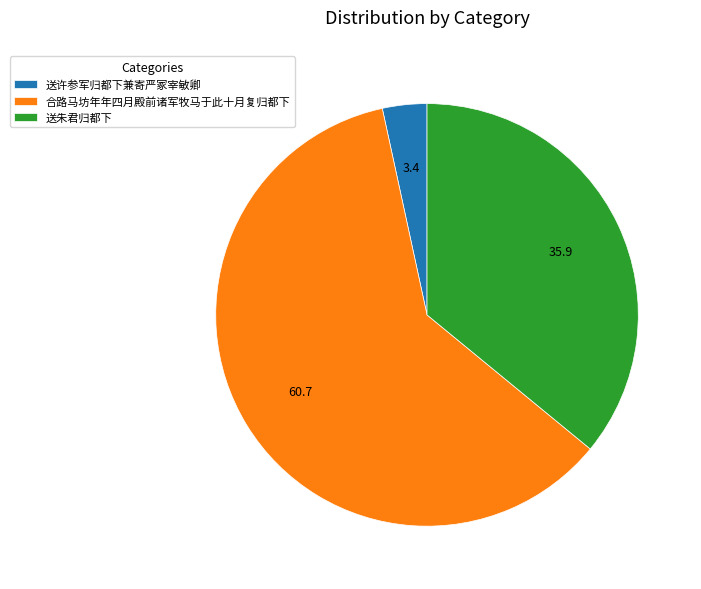

Which category has the smallest portion of the pie?

送许参军归都下兼寄严冢宰敏卿